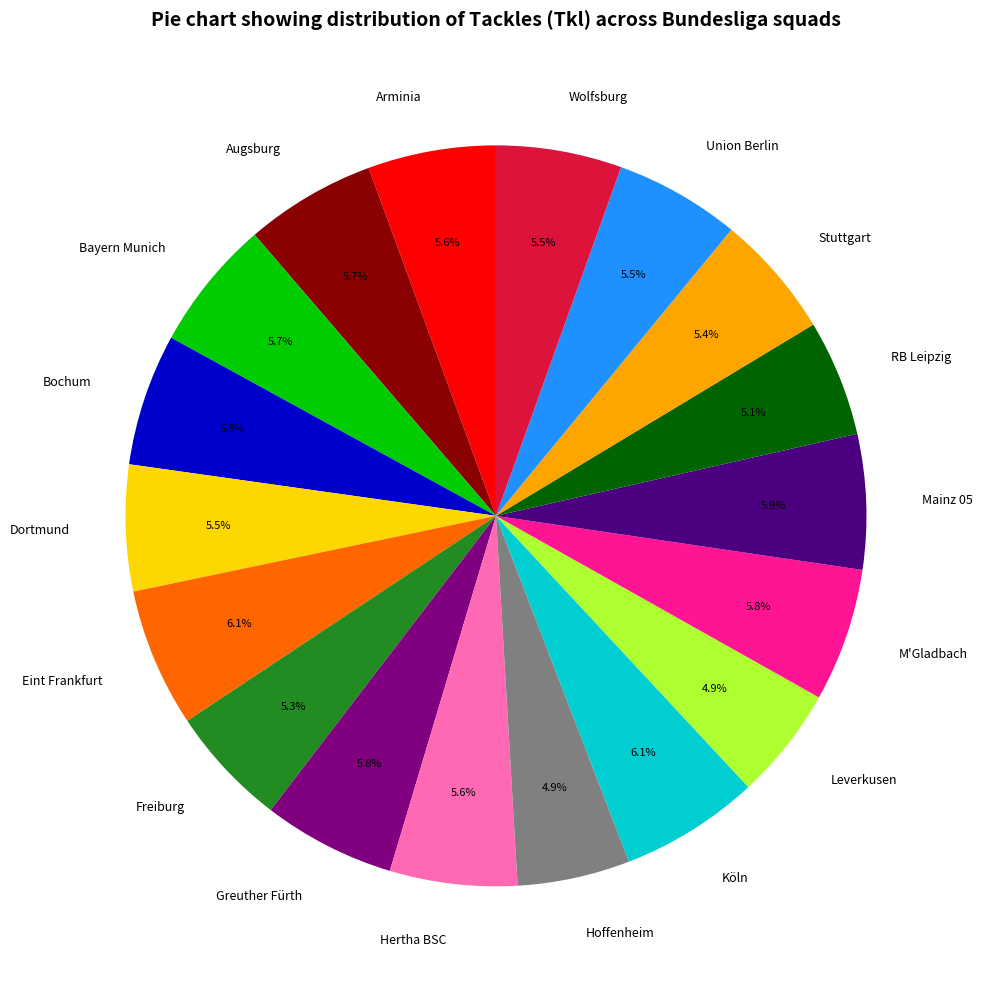

Is the sum of RB Leipzig and Bochum greater than half?

No